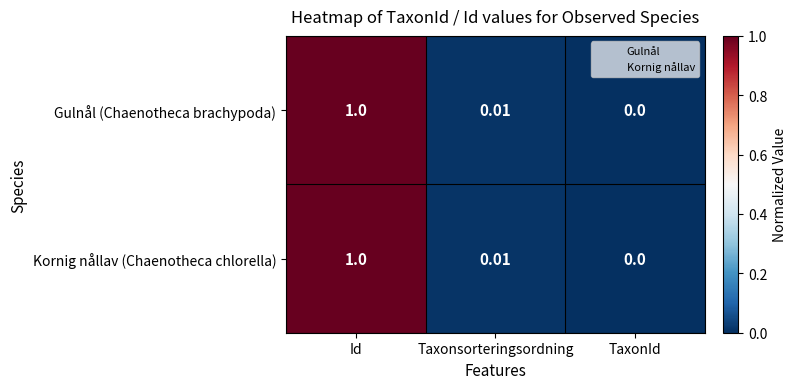

What is the total value across all series at Id?

2.0